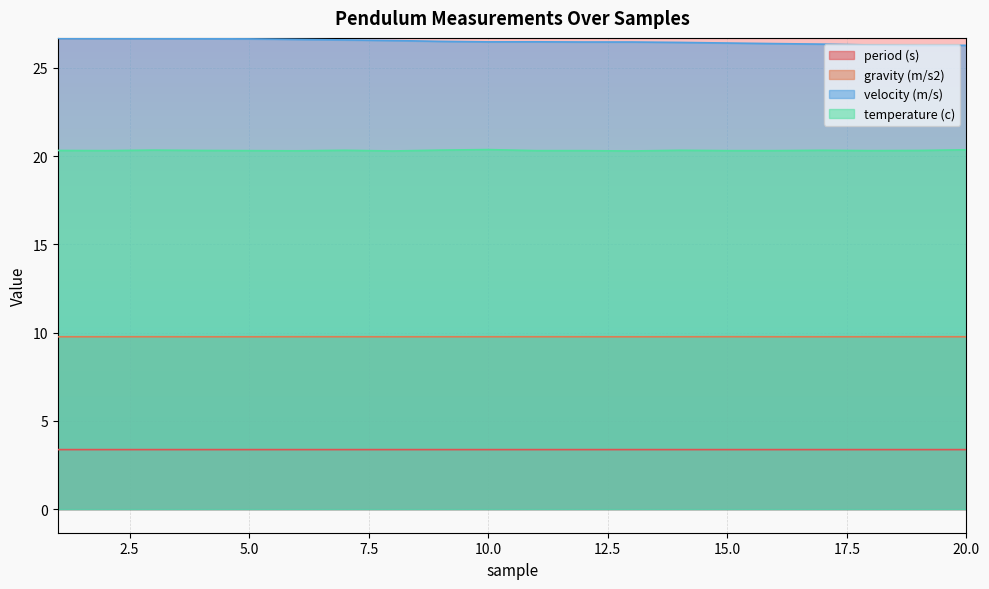

What are all the series names shown in the legend?

period (s), gravity (m/s2), velocity (m/s), temperature (c)